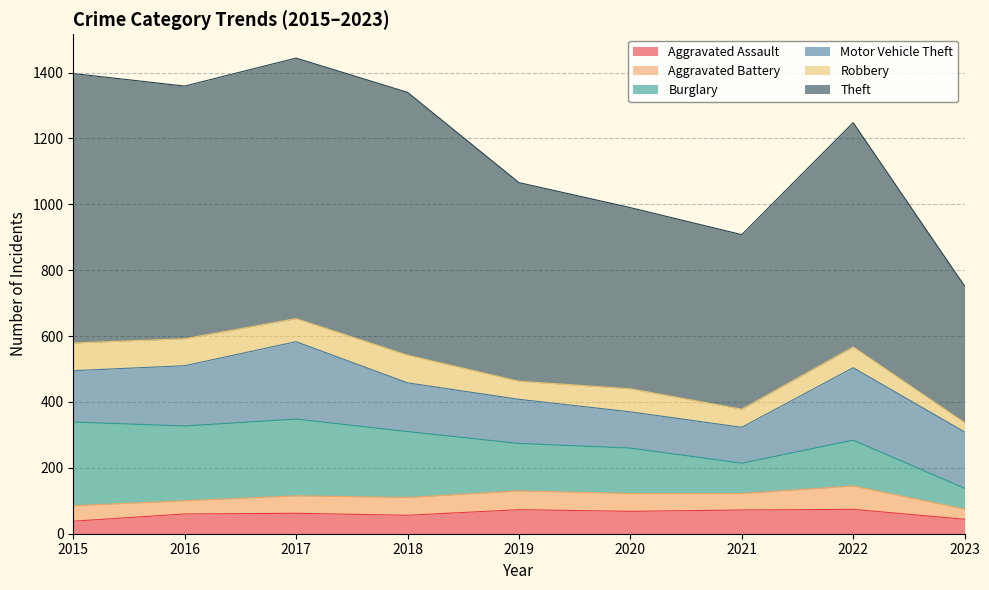

What value does the Burglary series have at 2021, to the nearest 50?

100